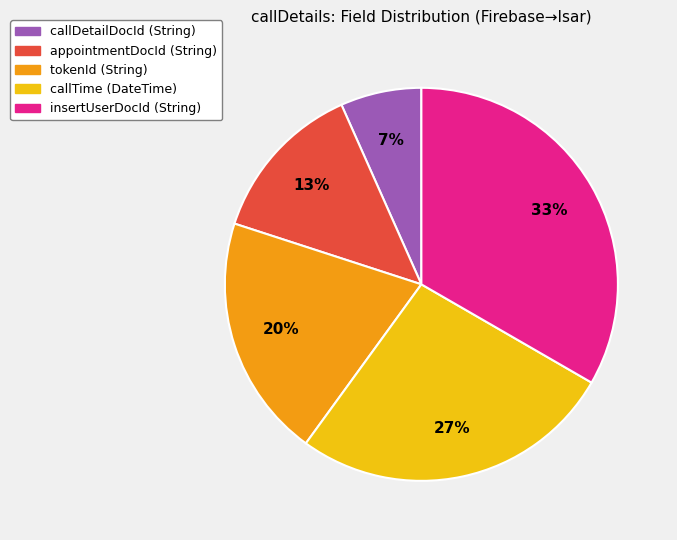

Approximately how many times larger is the value at appointmentDocId compared to tokenId?

0.7